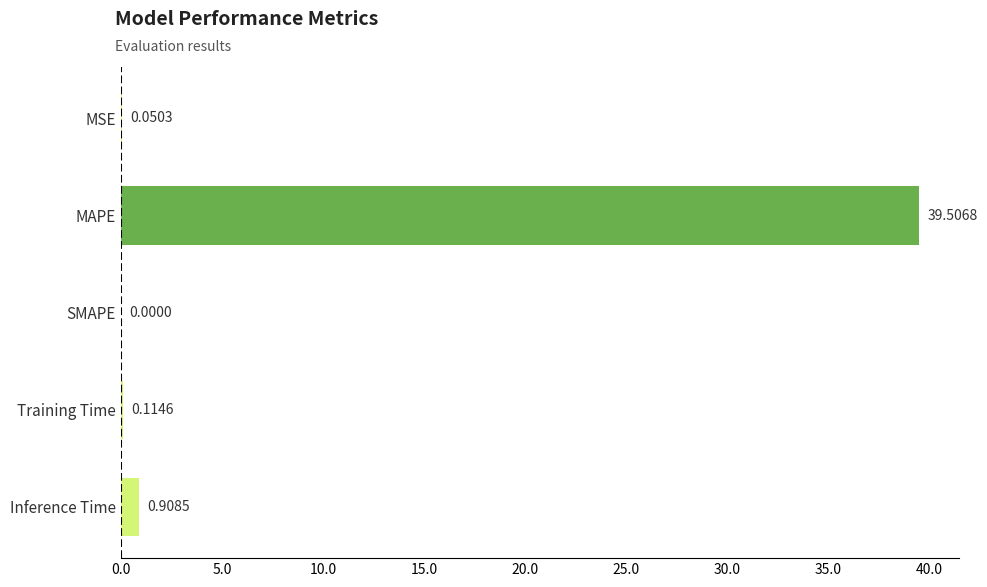

At which category does the chart reach its peak across all series?

MAPE